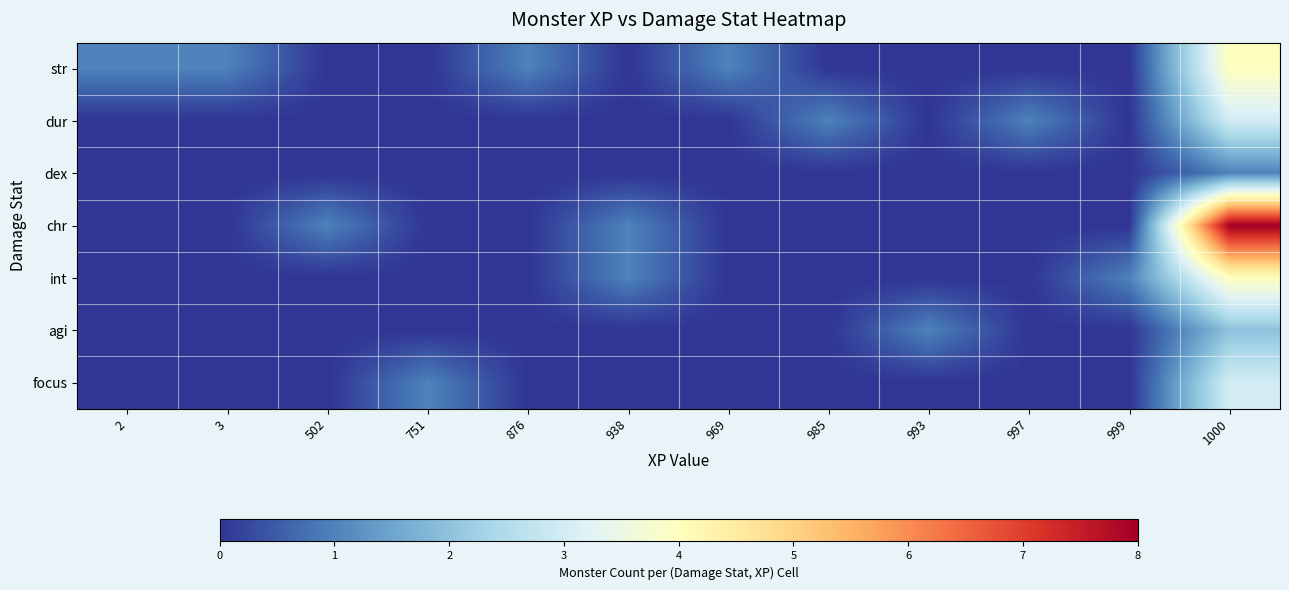

Which series changed the most between 2 and 993?

str